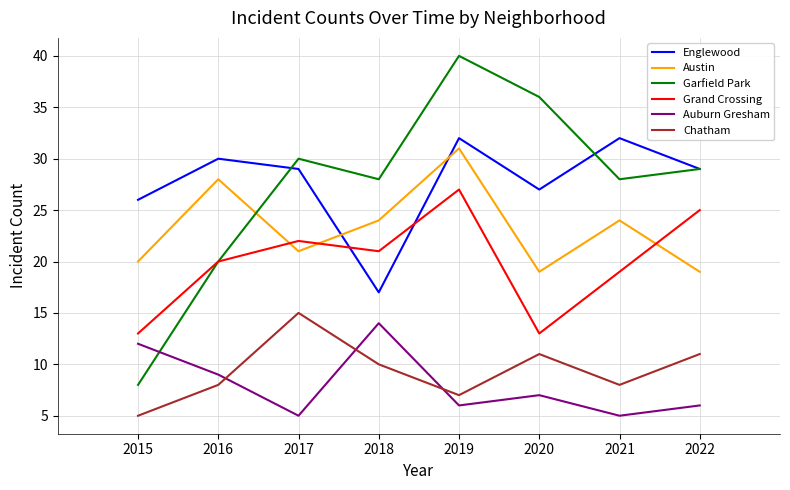

What is the sum of all Englewood values?

222